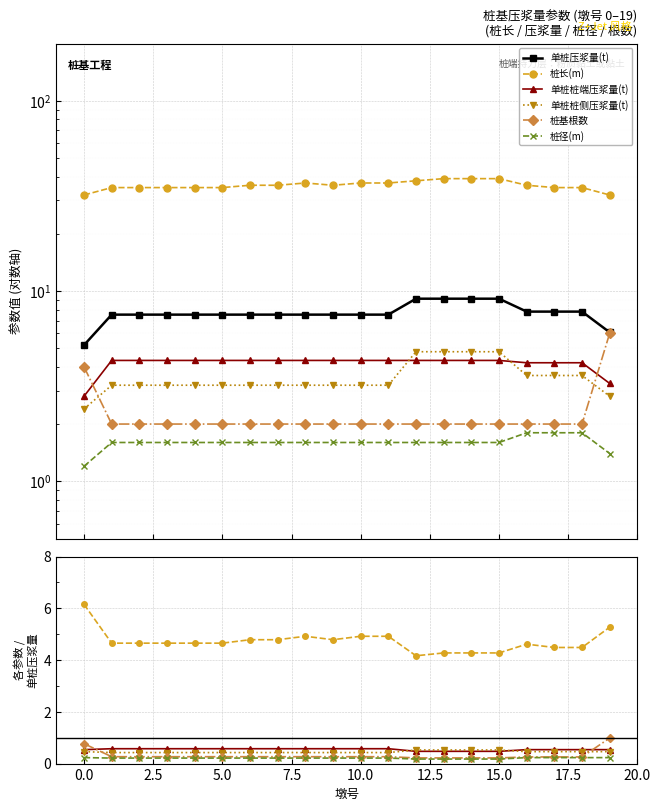

What is the label of the 15th point from the left?

14